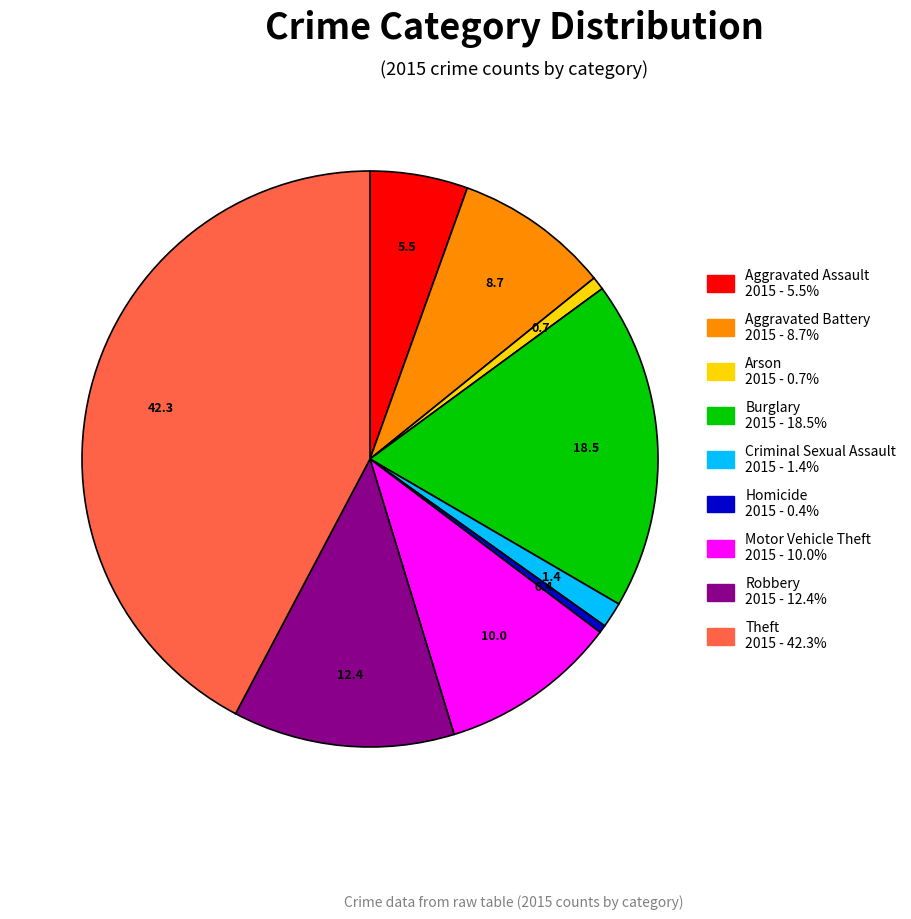

What is the largest slice in the pie chart?

Theft